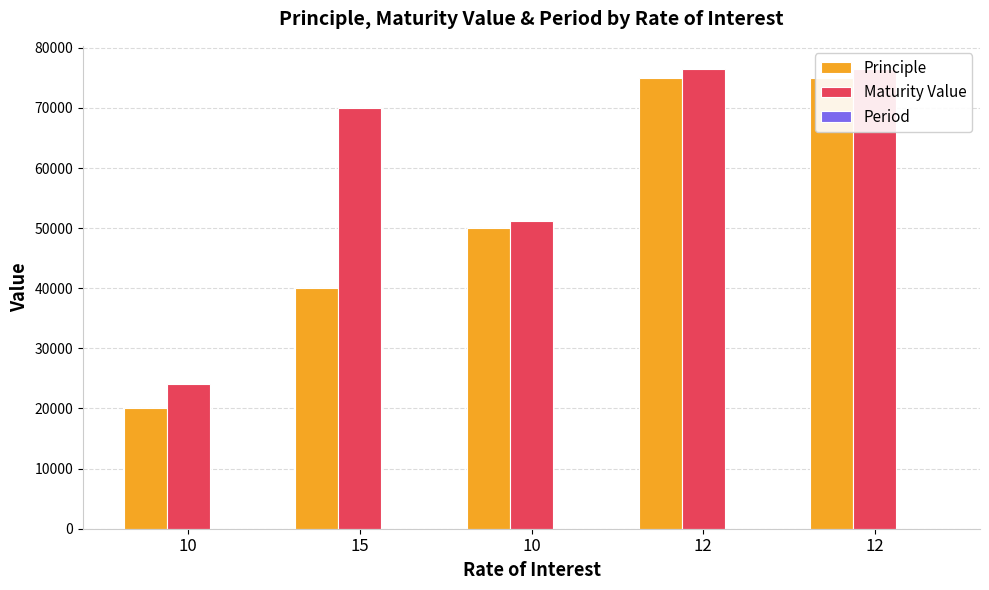

What is the difference between the second highest and minimum values in the Maturity Value series?

52500